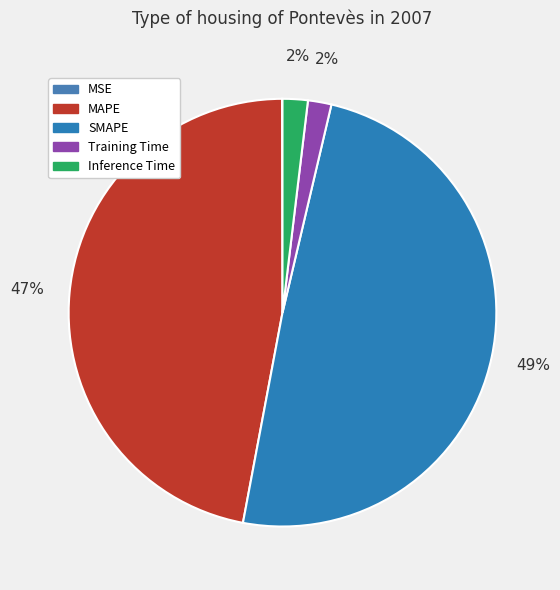

What is the change in value from SMAPE to Inference Time?

-9.3